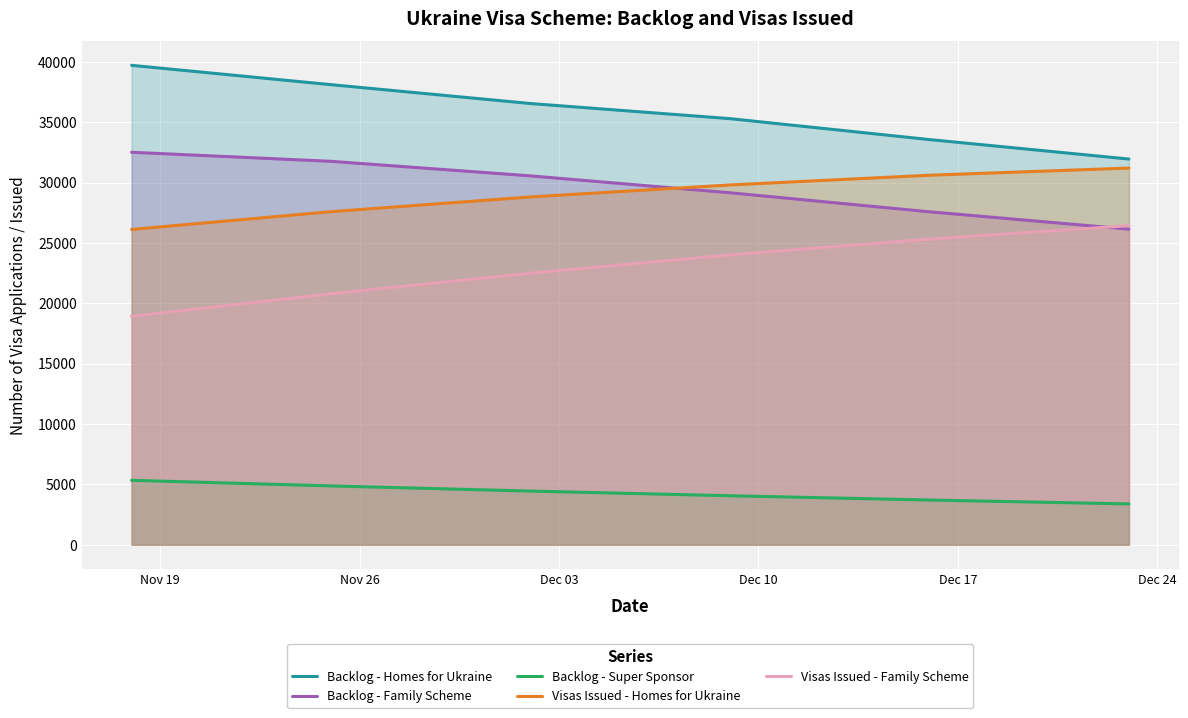

At how many categories does at least one series exceed 37628?

2